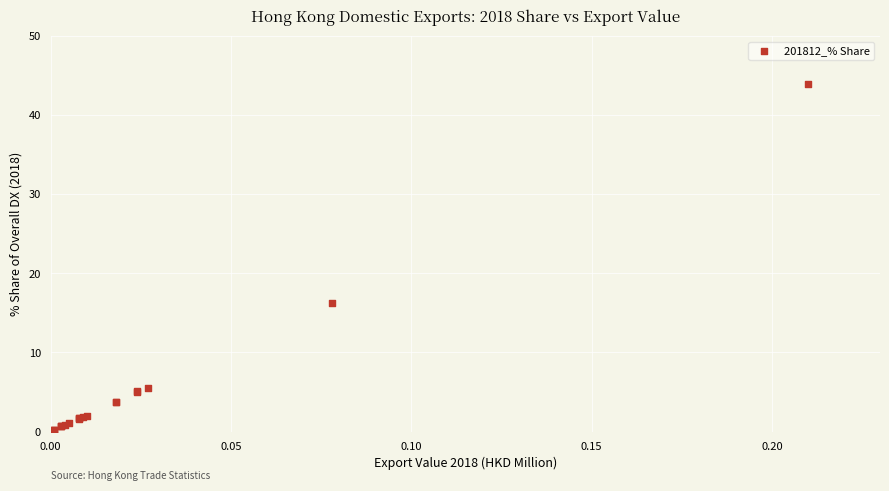

What Y value in the scatter plot is closest to 22?

16.3